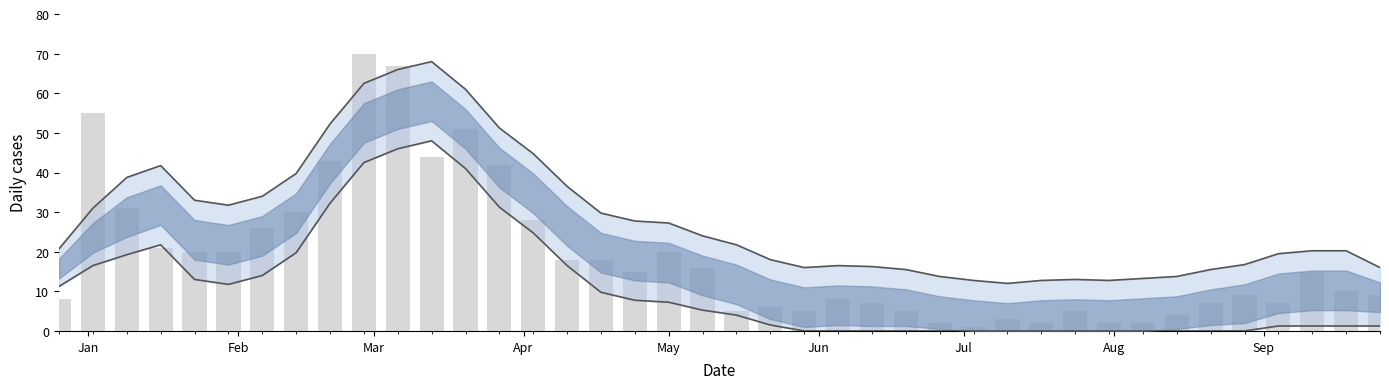

How many values in the Lower smooth series are below 5?

20